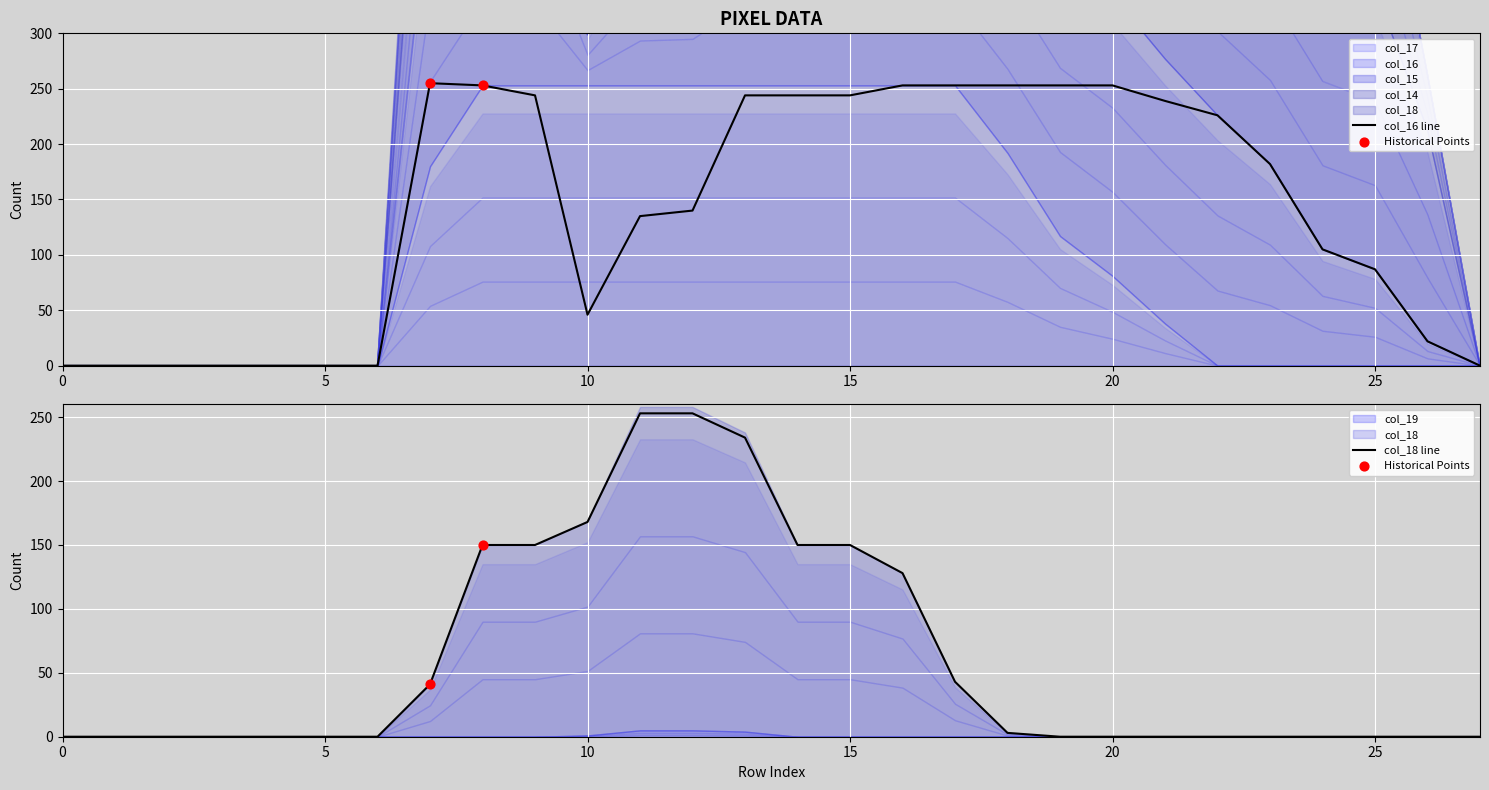

Which series contains the lowest Y value?

col_17